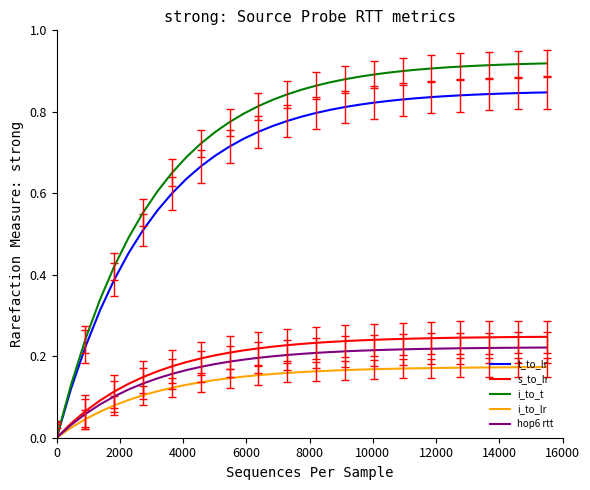

Which series has the largest range (max minus min)?

i_to_t